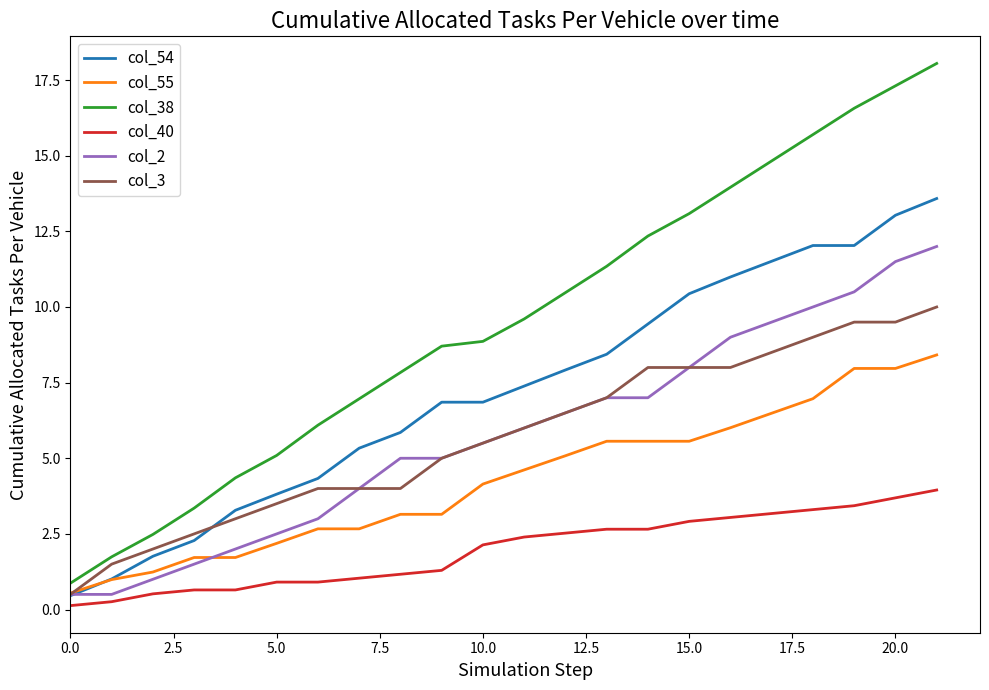

Which series has the largest total across all categories?

col_38